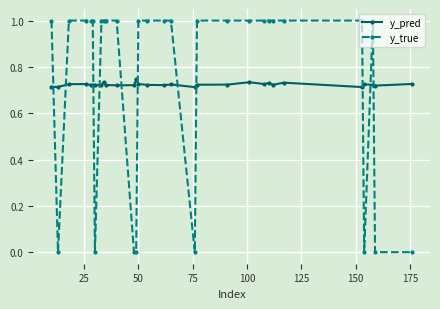

Which series has the widest spread of values?

y_true